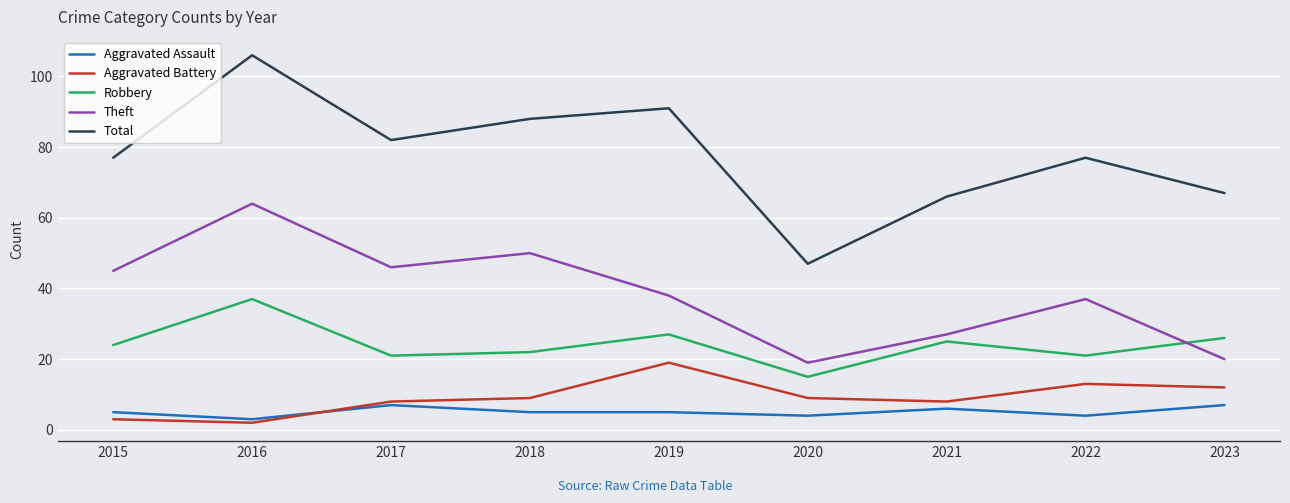

What is the total value across all series at 2016?

212